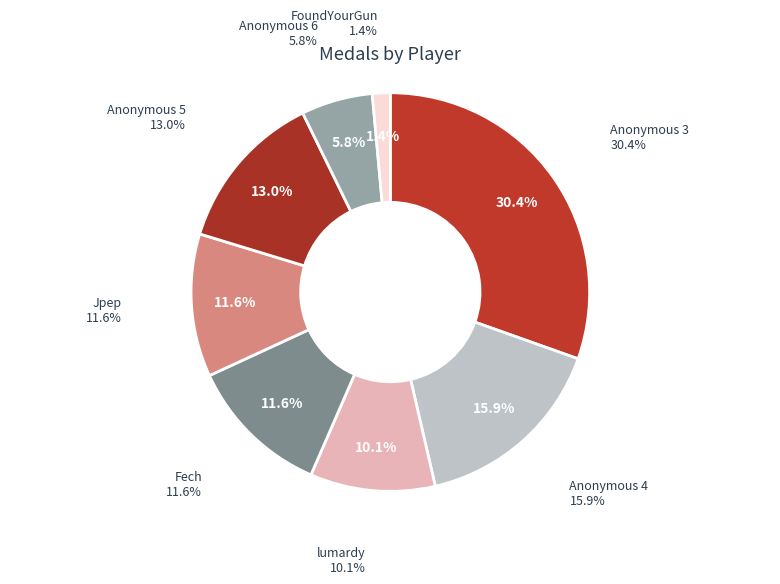

Is there a majority slice in this chart?

No